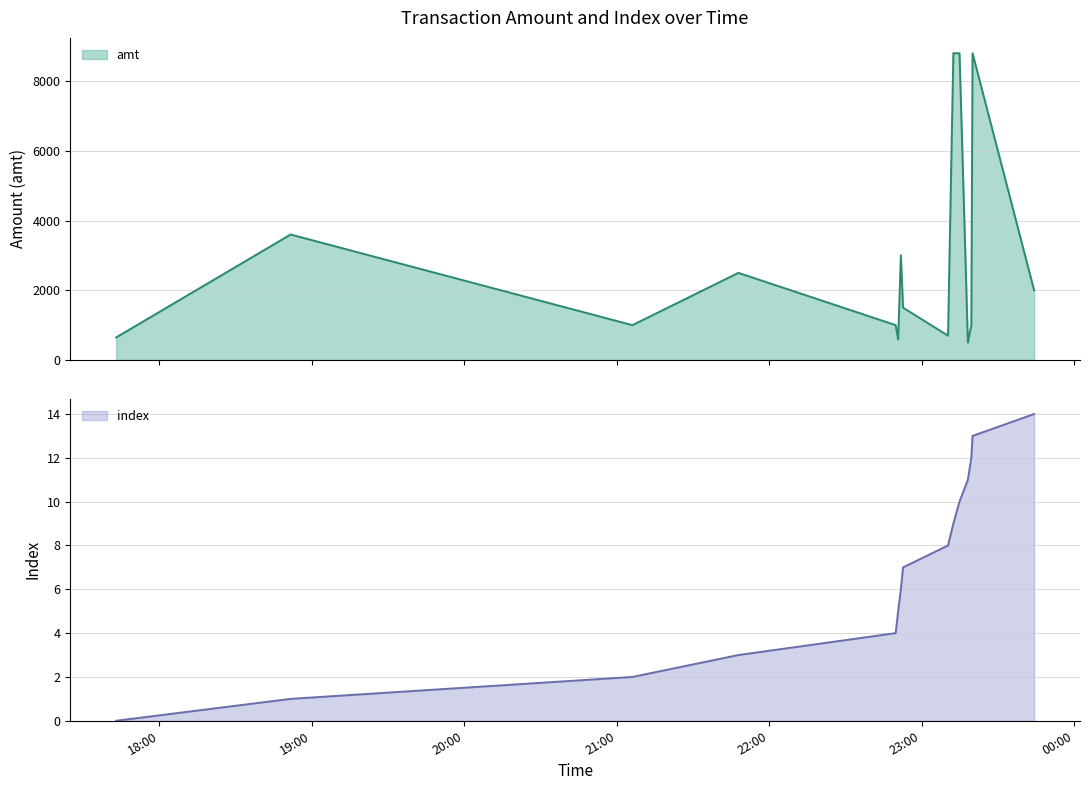

How many interior local valleys does the amt series have?

4